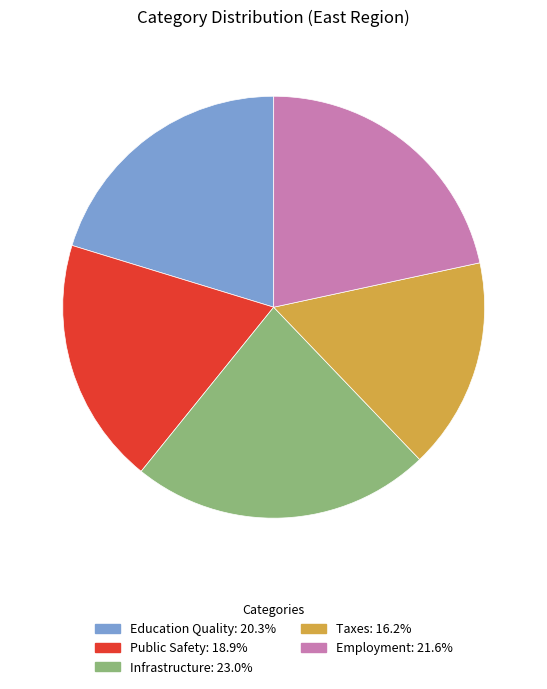

Which category has the smallest portion of the pie?

Taxes